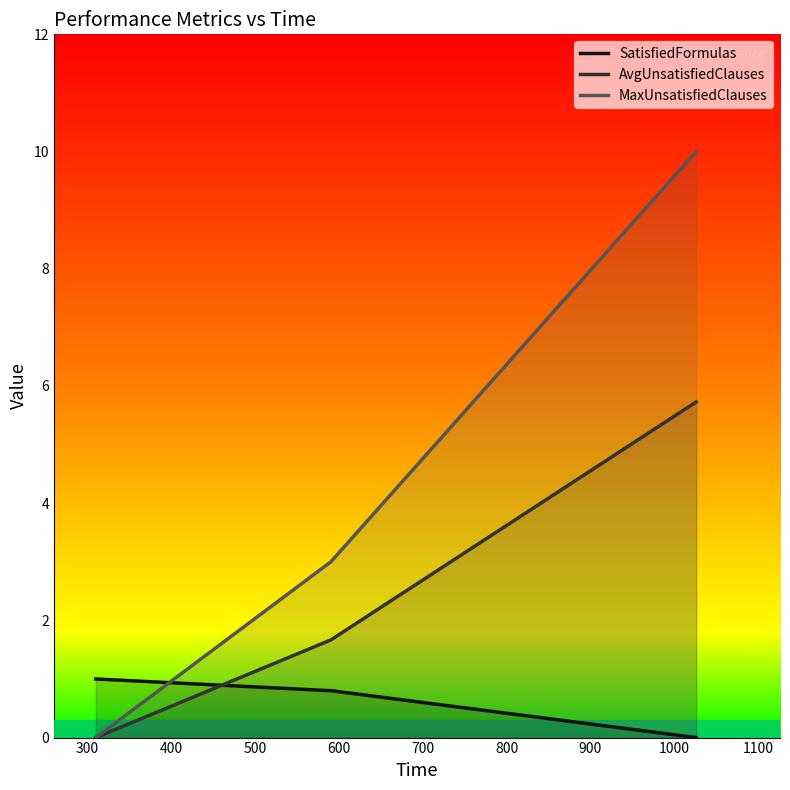

Which series has the largest total across all categories?

MaxUnsatisfiedClauses